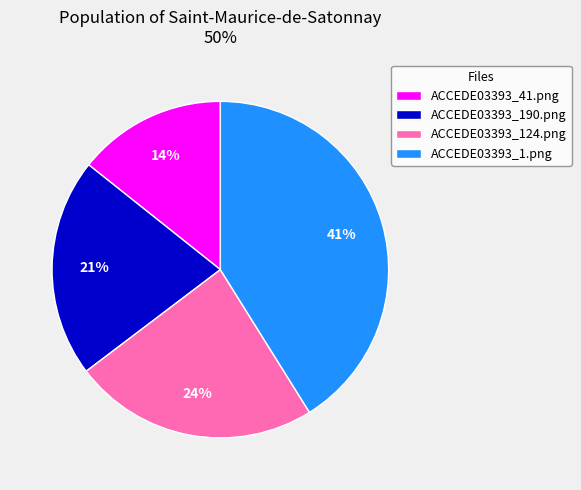

To the nearest percent, what portion does ACCEDE03393_190.png represent?

21%